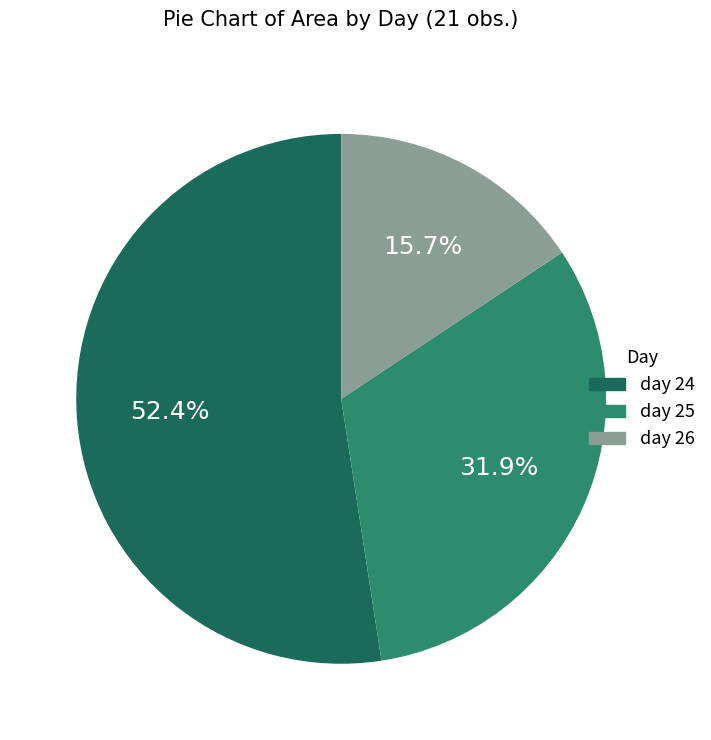

Does any single category account for the majority?

Yes